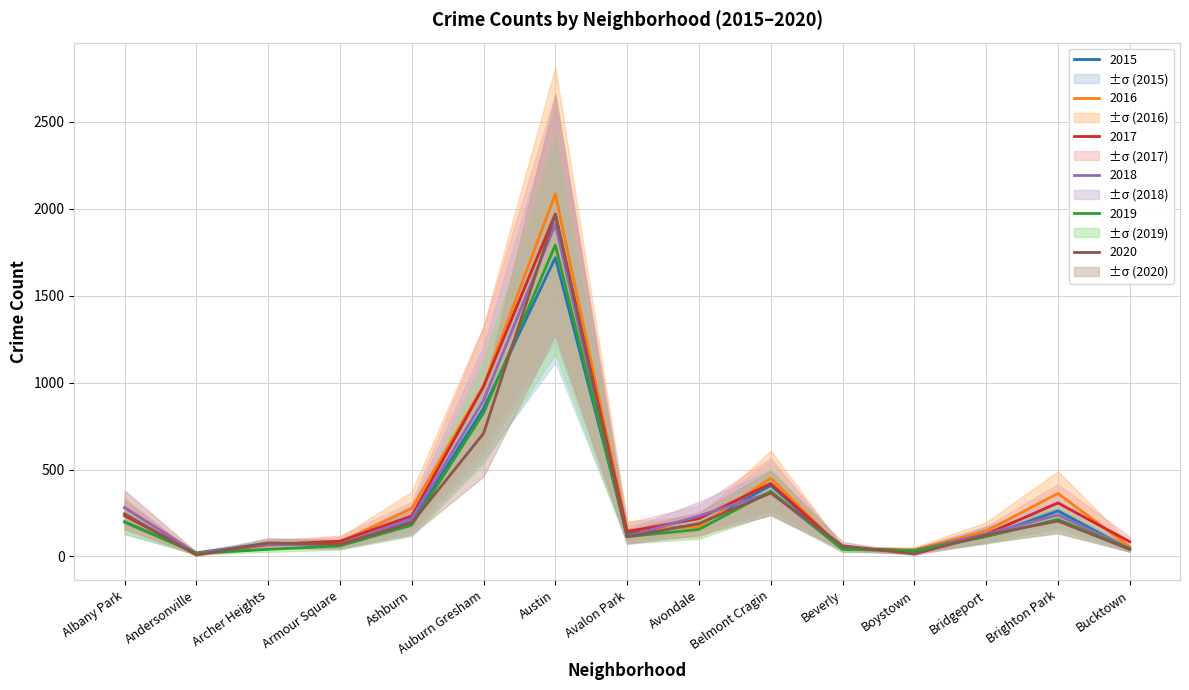

Between Brighton Park and Beverly, which is larger?

Brighton Park